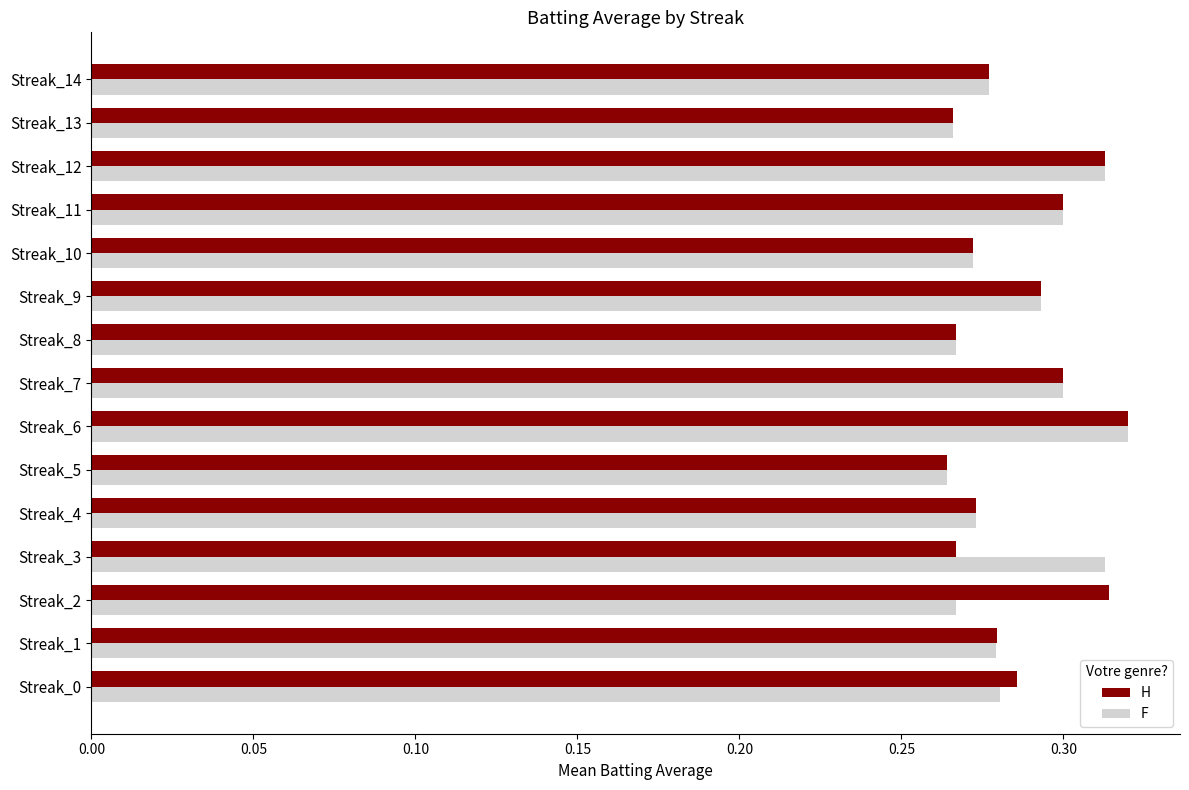

At how many categories does at least one series exceed 0?

15